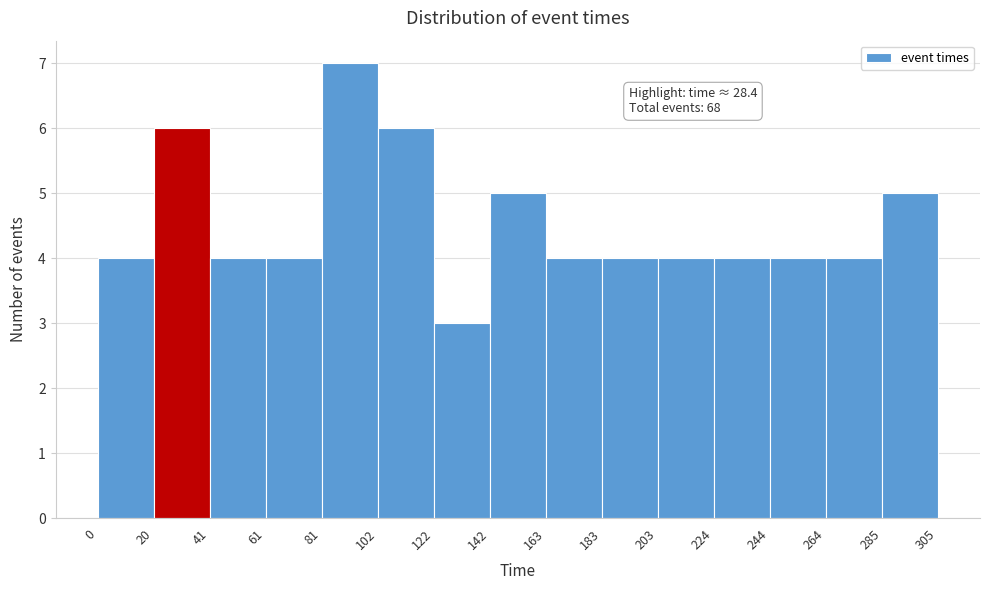

Which range on the x-axis has the tallest bar?

81 to 102